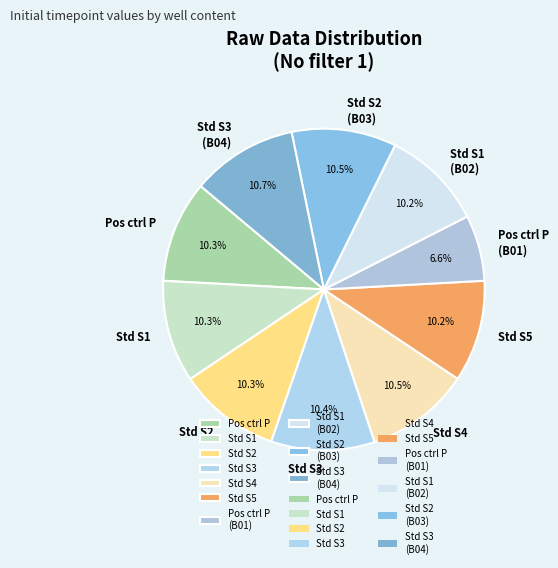

Approximately how many times larger is the value at Std S1 (B02) compared to Std S5?

1.0